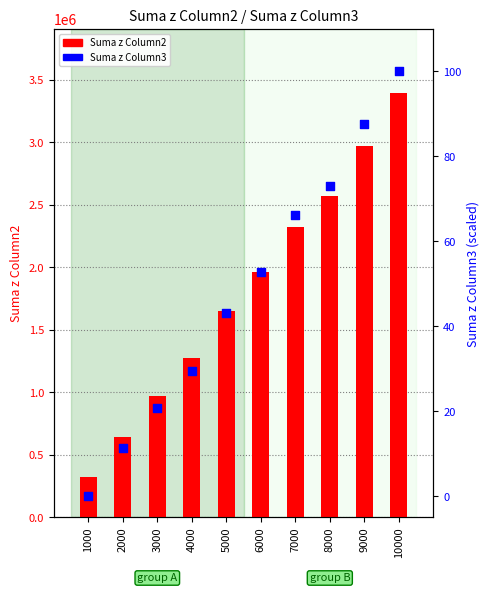

Which series reaches the minimum Y coordinate?

Suma z Column3